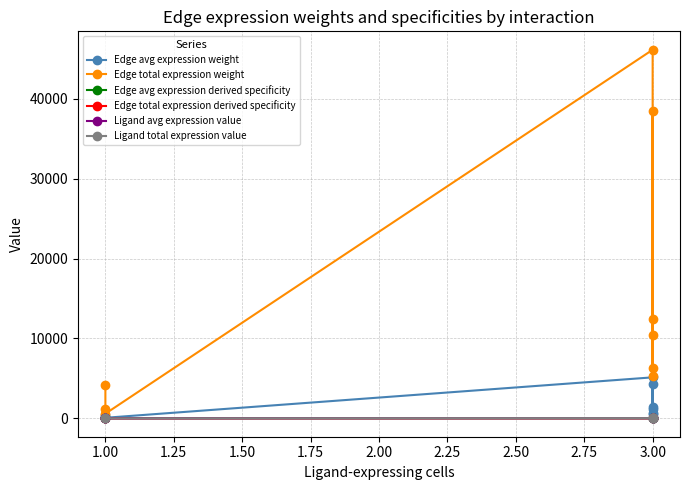

How many lines are shown in the chart?

6